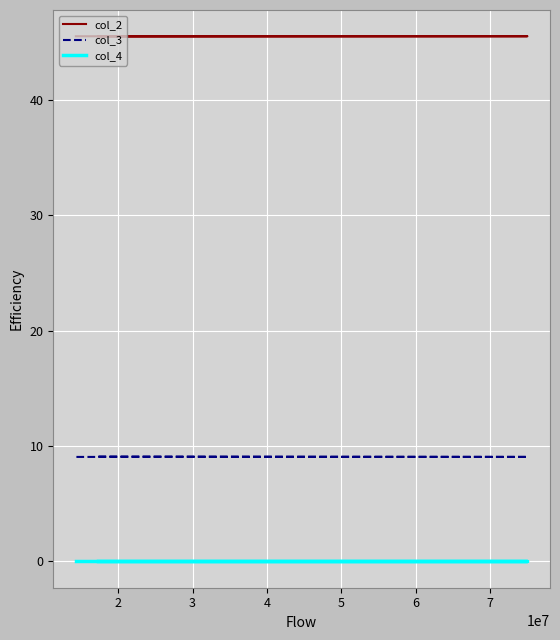

Which series has the largest total across all categories?

col_2